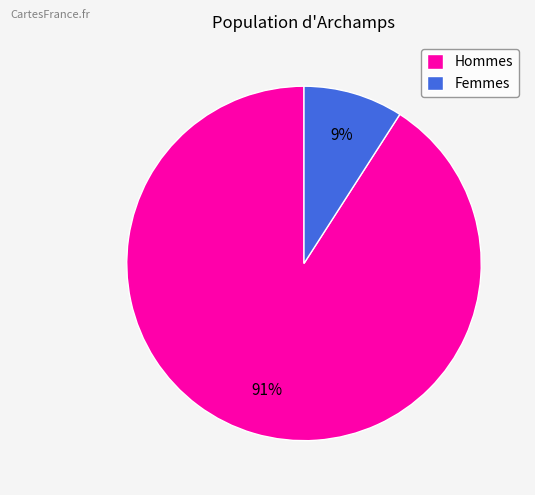

Which has a higher value, Femmes or Hommes?

Hommes